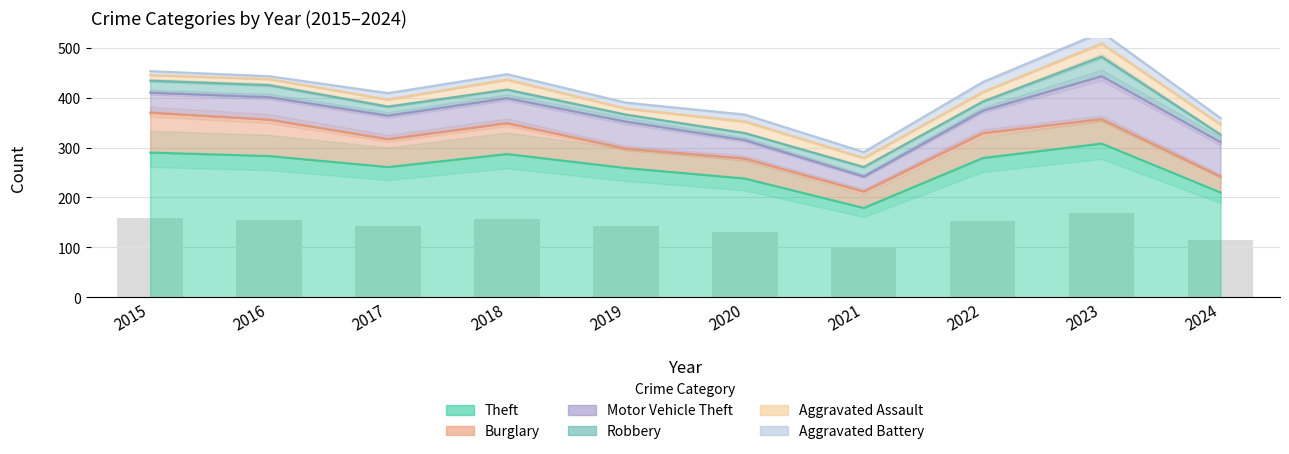

Reading left to right, extract all data points from this chart.

Theft: 2015=290	2016=283	2017=261	2018=287	2019=259	2020=238	2021=179	2022=279	2023=308	2024=210
Burglary: 2015=80	2016=73	2017=56	2018=62	2019=39	2020=40	2021=33	2022=50	2023=49	2024=32
Motor Vehicle Theft: 2015=40	2016=45	2017=47	2018=50	2019=54	2020=37	2021=30	2022=45	2023=86	2024=69
Robbery: 2015=24	2016=24	2017=18	2018=17	2019=14	2020=14	2021=19	2022=18	2023=39	2024=15
Aggravated Assault: 2015=11	2016=12	2017=14	2018=20	2019=12	2020=23	2021=18	2022=19	2023=26	2024=20
Aggravated Battery: 2015=8	2016=6	2017=13	2018=11	2019=12	2020=14	2021=12	2022=20	2023=23	2024=13